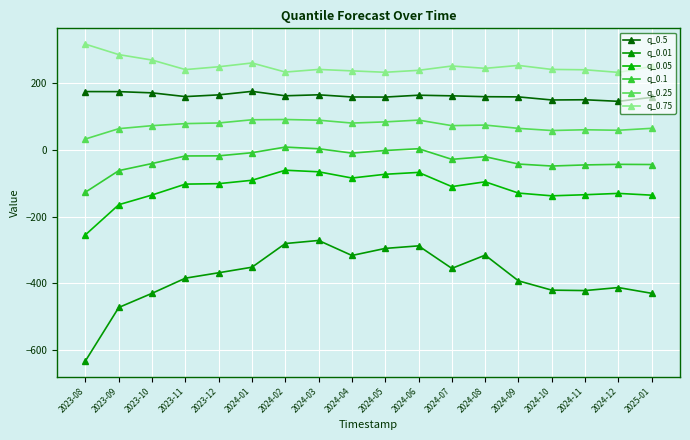

What is the difference between the q_0.05 values at 2023-11 and 2024-11?

31.9